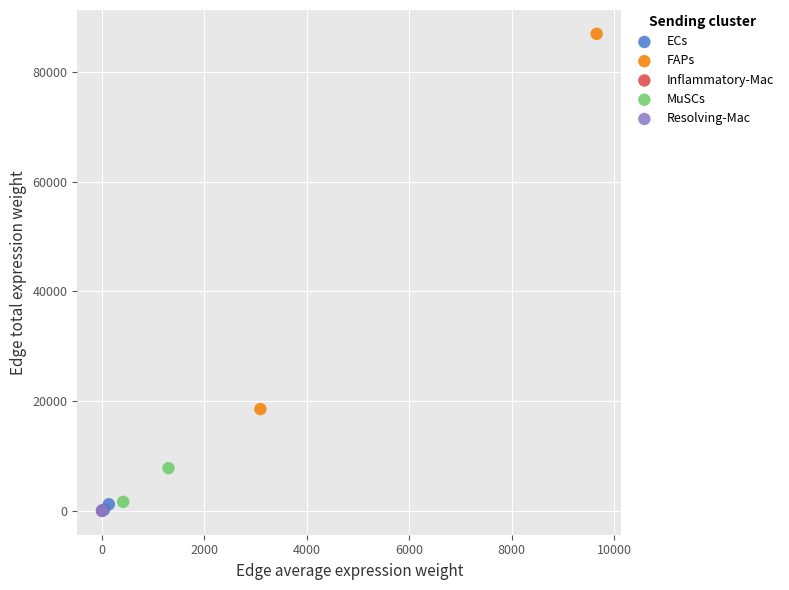

What are all the series names shown in the legend?

ECs, FAPs, Inflammatory-Mac, MuSCs, Resolving-Mac